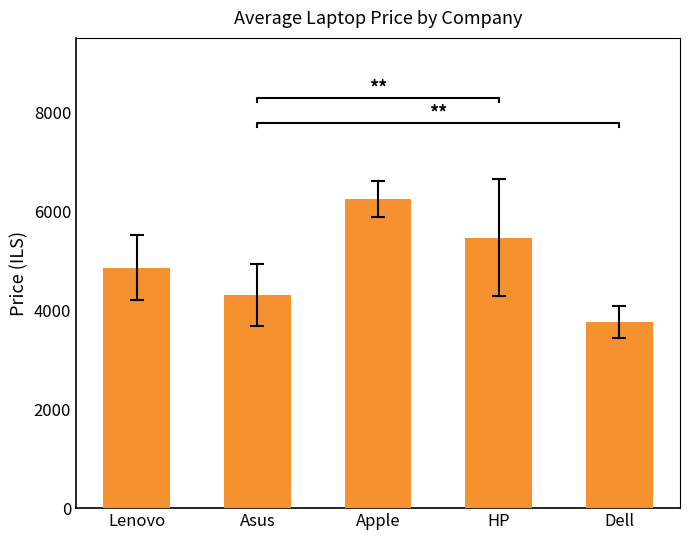

Rank the categories by value from highest to lowest.

Apple, HP, Lenovo, Asus, Dell